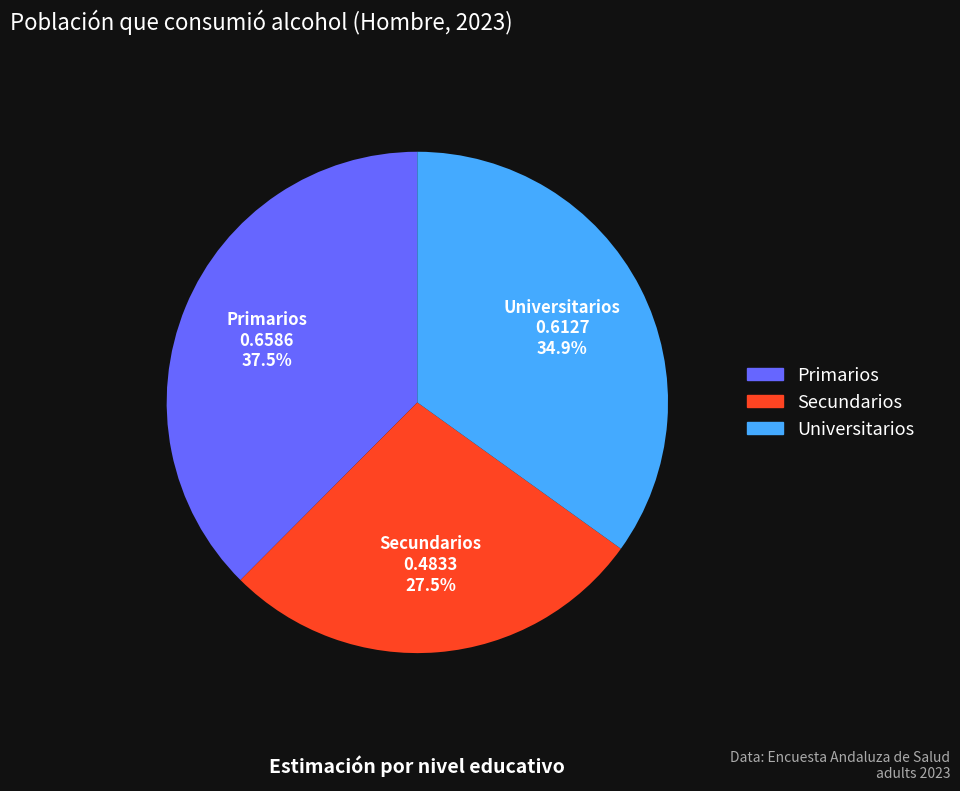

What is the smallest slice in the pie chart?

Secundarios